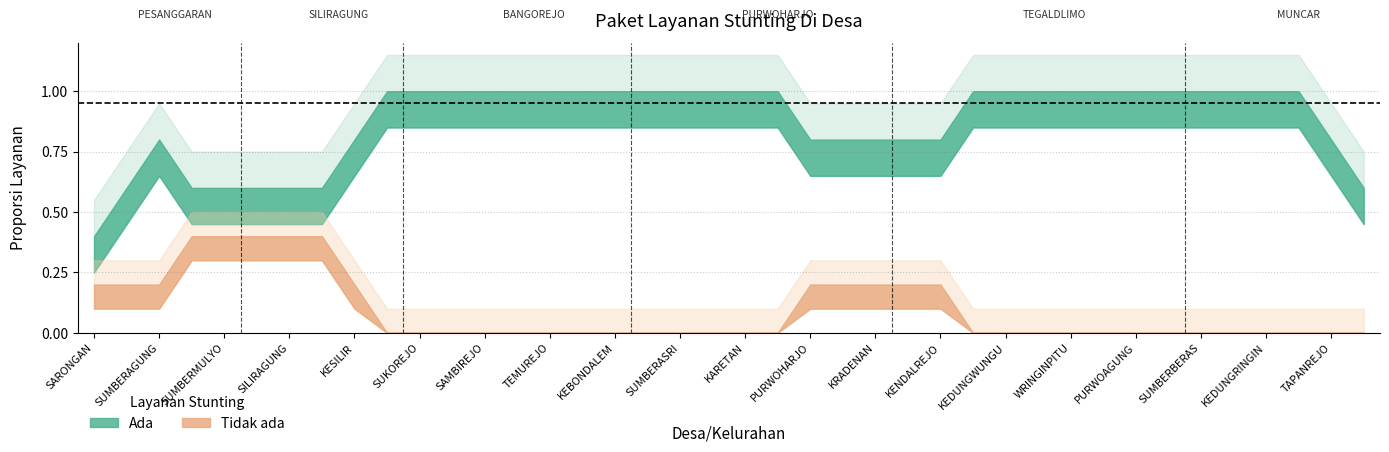

What is the sum of all Tidak ada values?

4